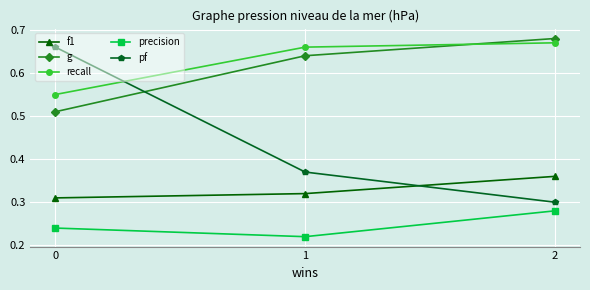

True or false: f1 has a value of 0.3 at 0.

True